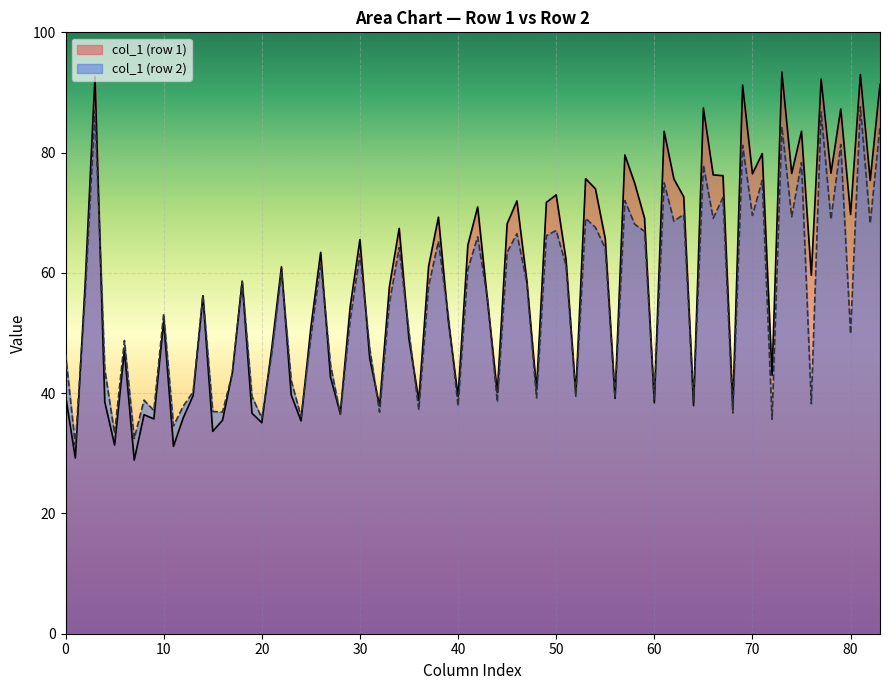

List the series in order of their peak value, highest first.

col_1 (row 1), col_1 (row 2)